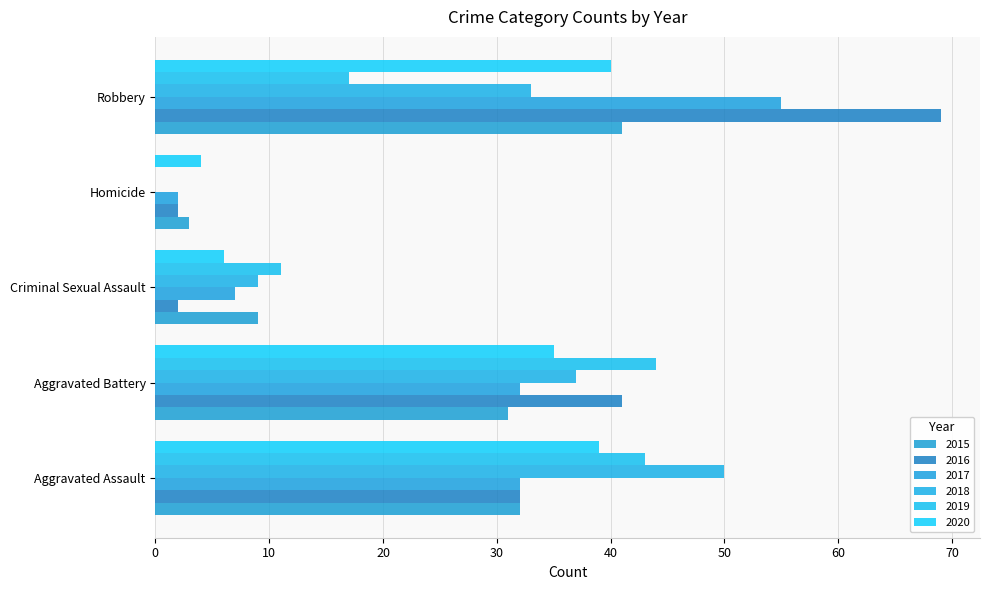

Reading left to right, transcribe all the data shown in this chart.

2015: 32	31	9	3	41
2016: 32	41	2	2	69
2017: 32	32	7	2	55
2018: 50	37	9	0	33
2019: 43	44	11	0	17
2020: 39	35	6	4	40